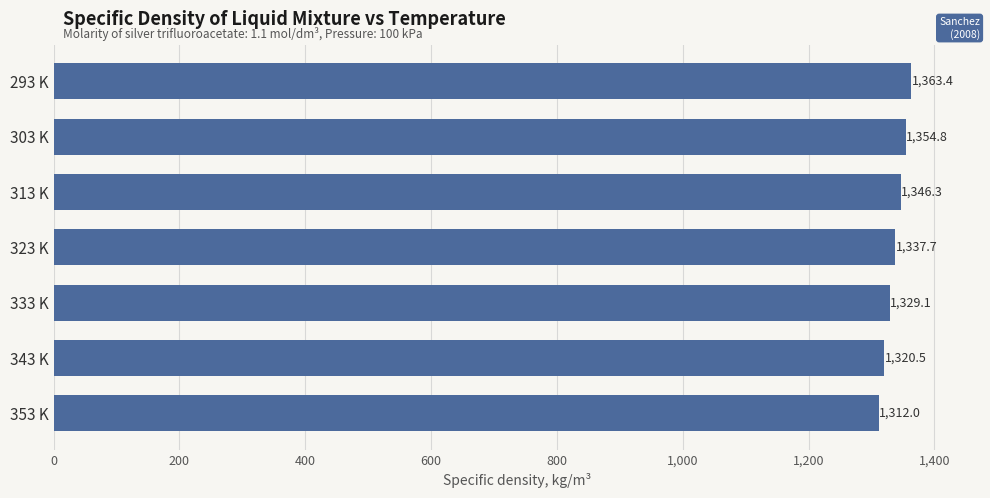

What is the sum of all values?

9363.8